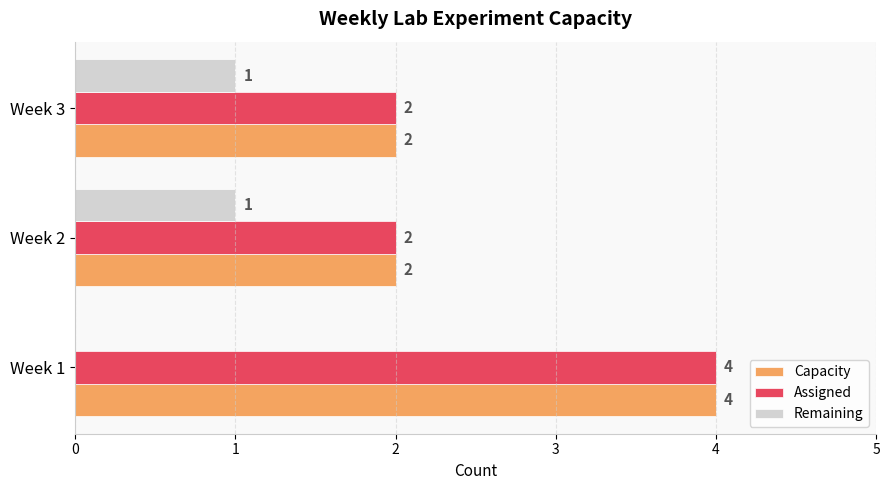

How many Remaining values are between 0 and 1?

3